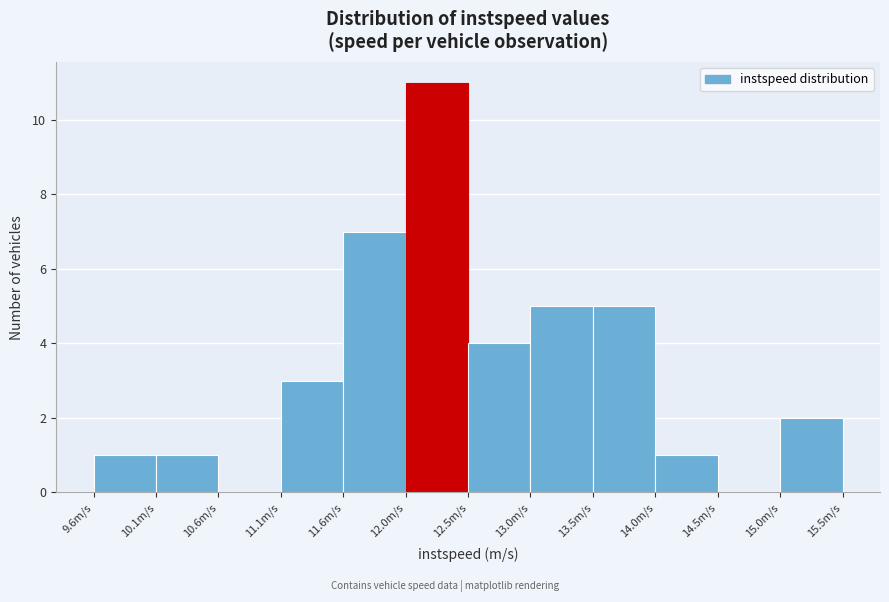

What is the height of the bar covering 14.95 to 15.45 on the x-axis? Neither the bar edges nor the heights are printed on the chart, so give them approximately, as read against the axes.

2